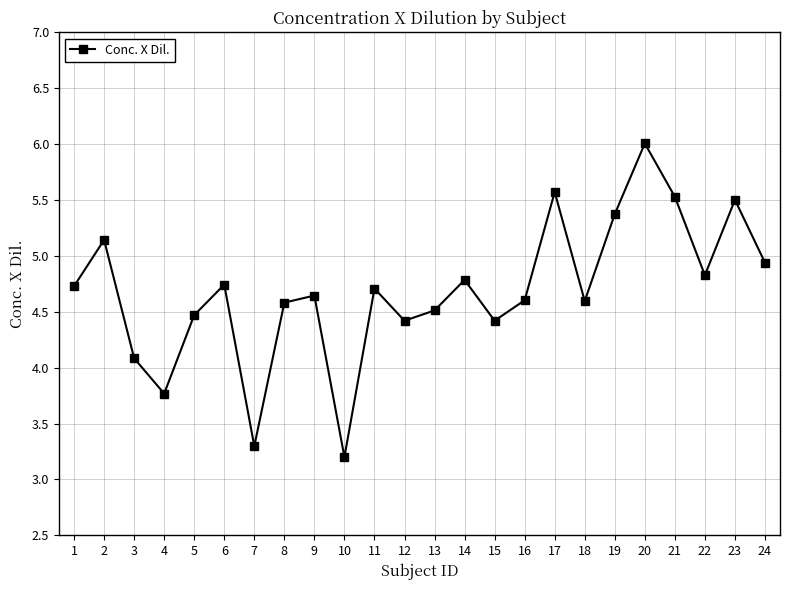

The value at 13 is 4.5. True or false?

True